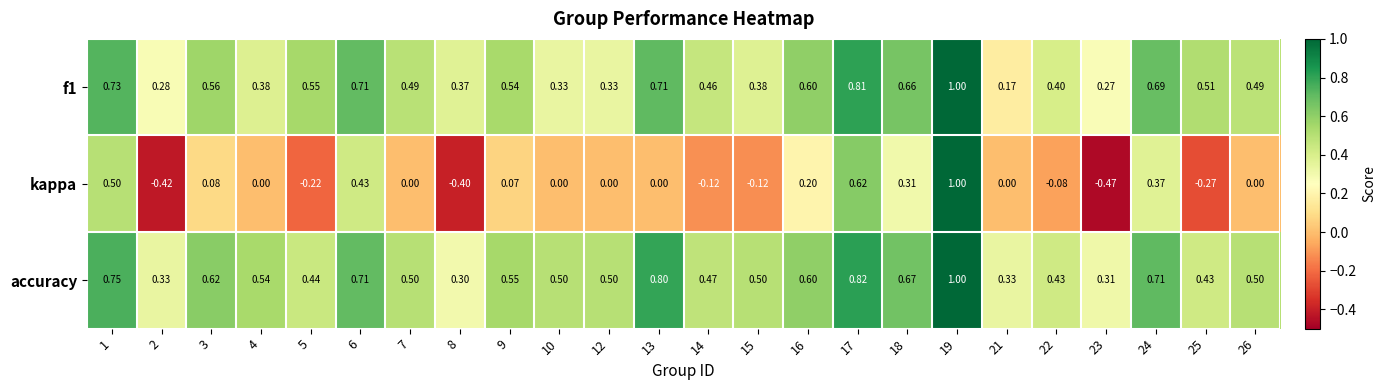

Which series has the largest total across all categories?

accuracy